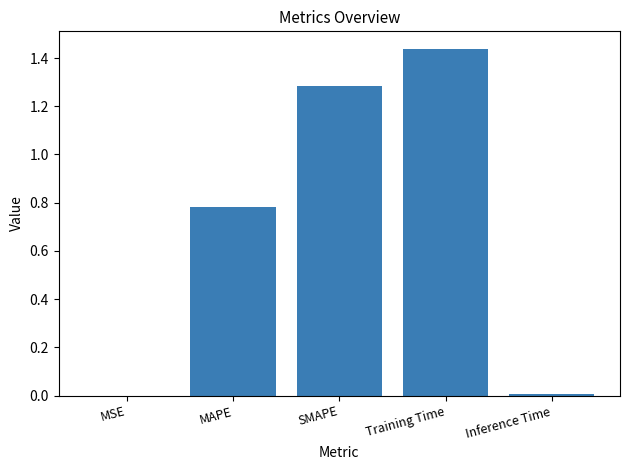

What is the sum of all values?

3.5